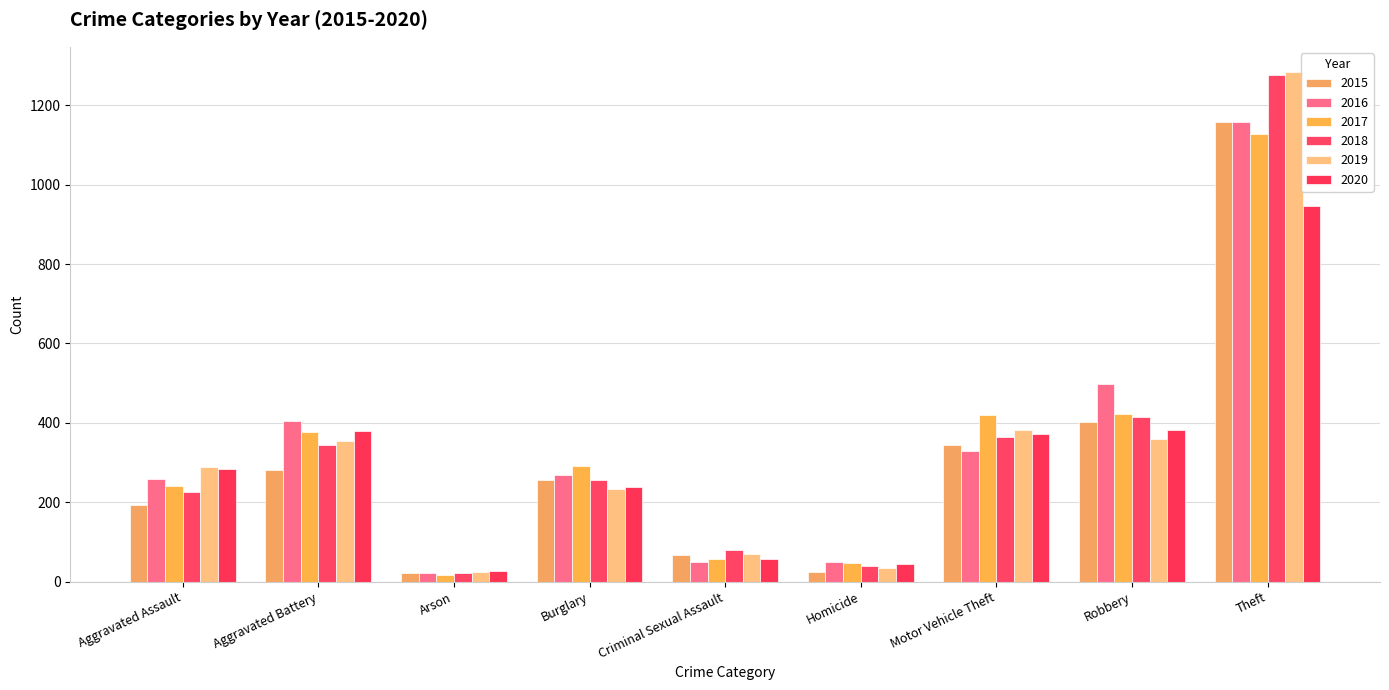

The 2017 series shows 131 at Aggravated Assault. True or false?

False